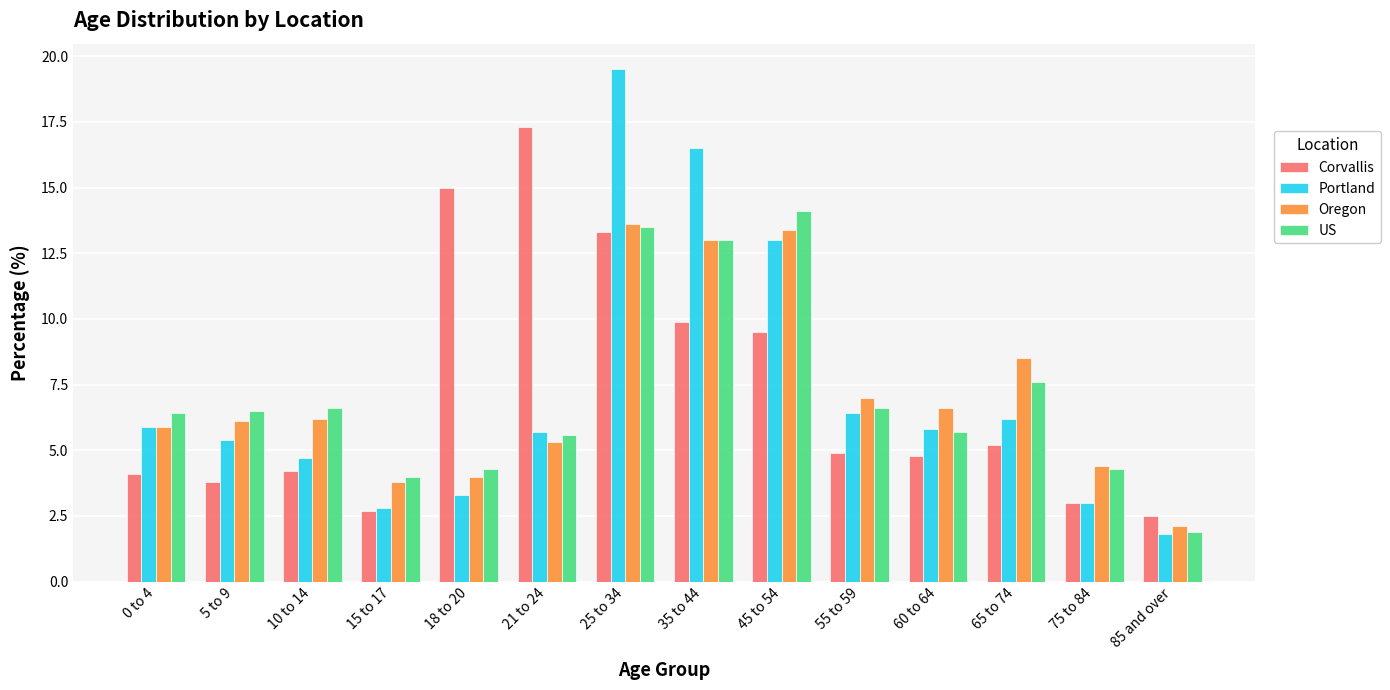

Where is Portland nearest to the value 10?

45 to 54